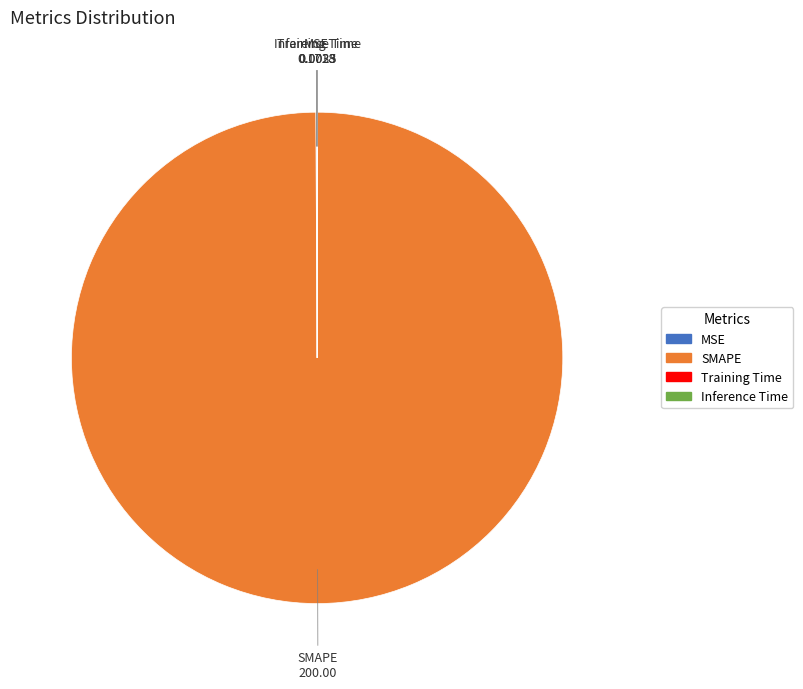

The SMAPE slice represents 100% of the pie. True or false?

True